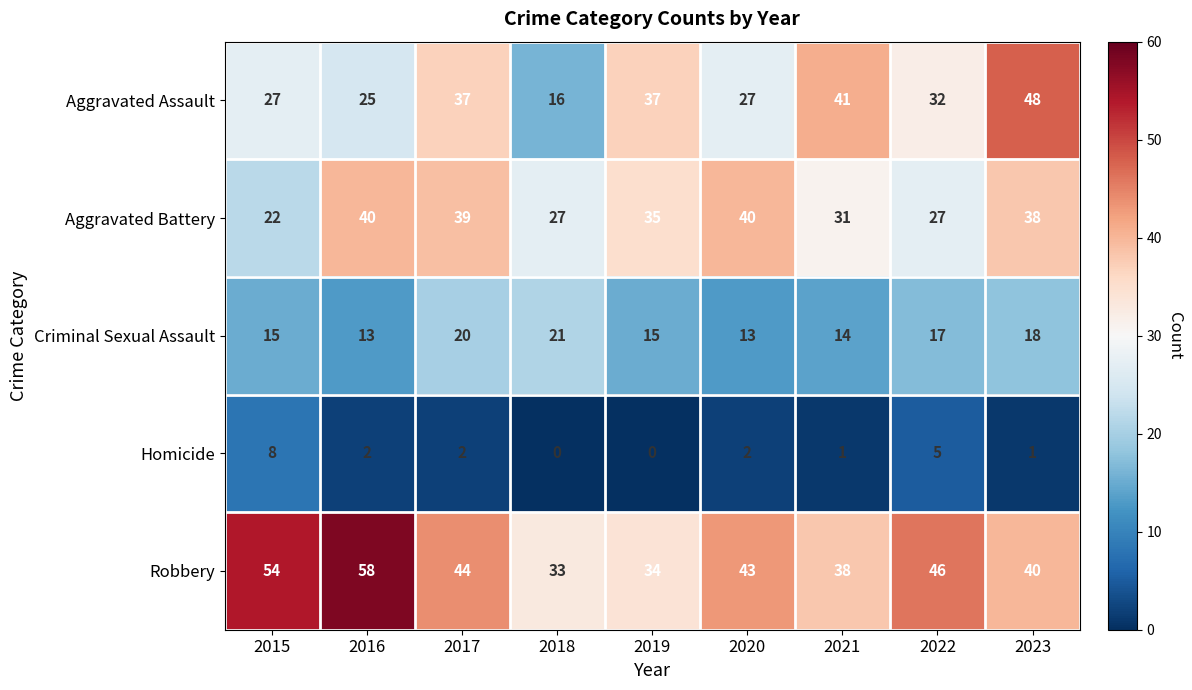

Count the number of categories in the chart.

9